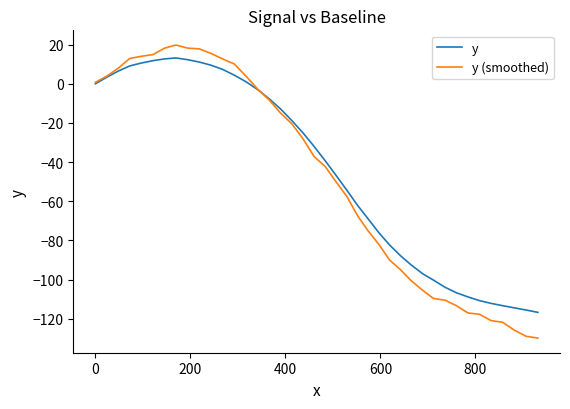

Rank the series by their maximum value, from highest to lowest.

y (smoothed), y